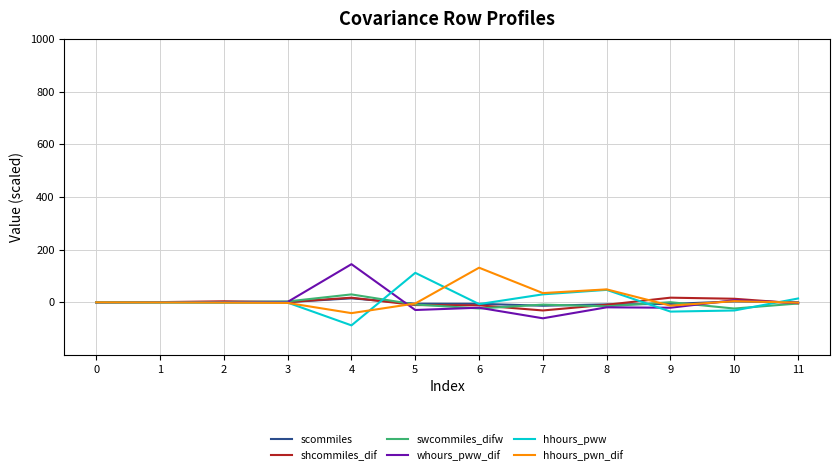

Between 6 and 11, which series saw the biggest shift?

hhours_pwn_dif